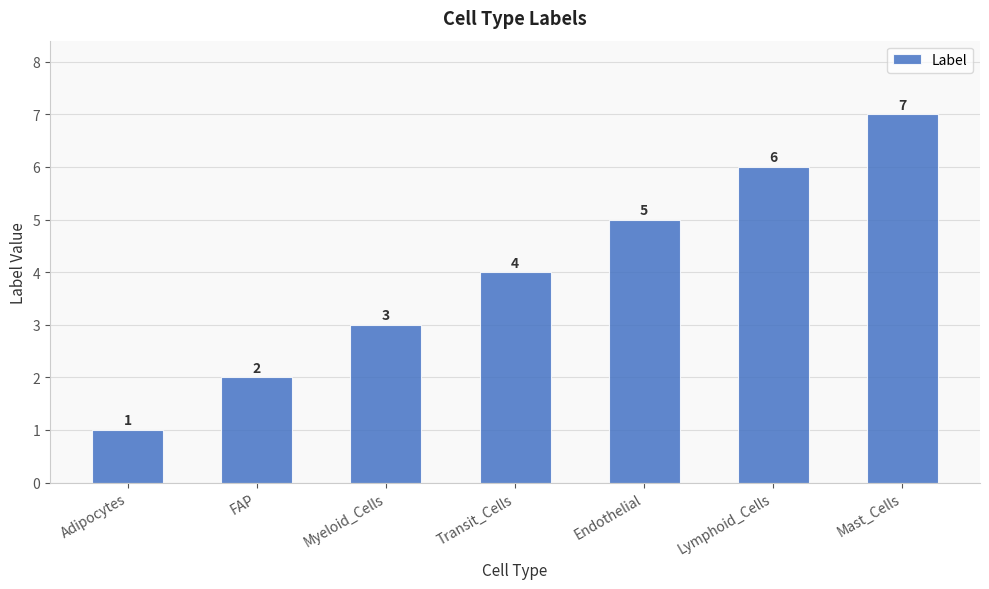

At which label is the value closest to 4?

Transit_Cells